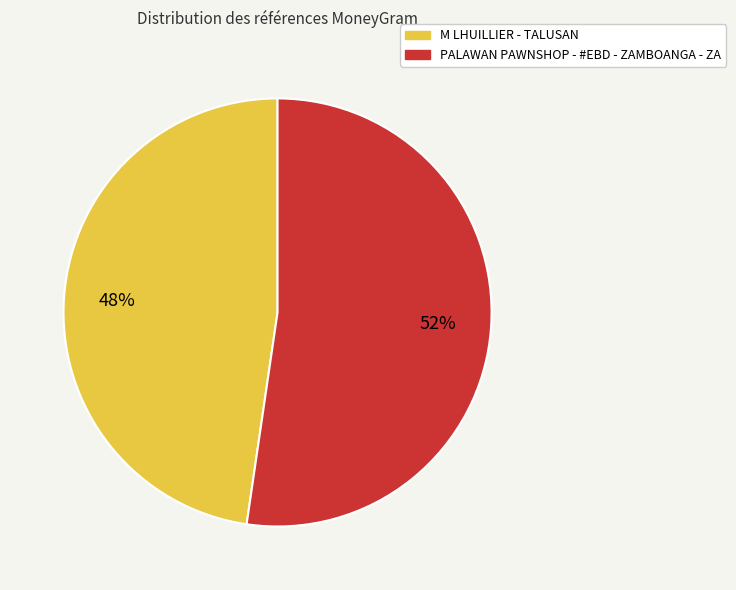

To the nearest percent, what is the combined percentage of M LHUILLIER - TALUSAN and PALAWAN PAWNSHOP - #EBD - ZAMBOANGA - ZA?

100%